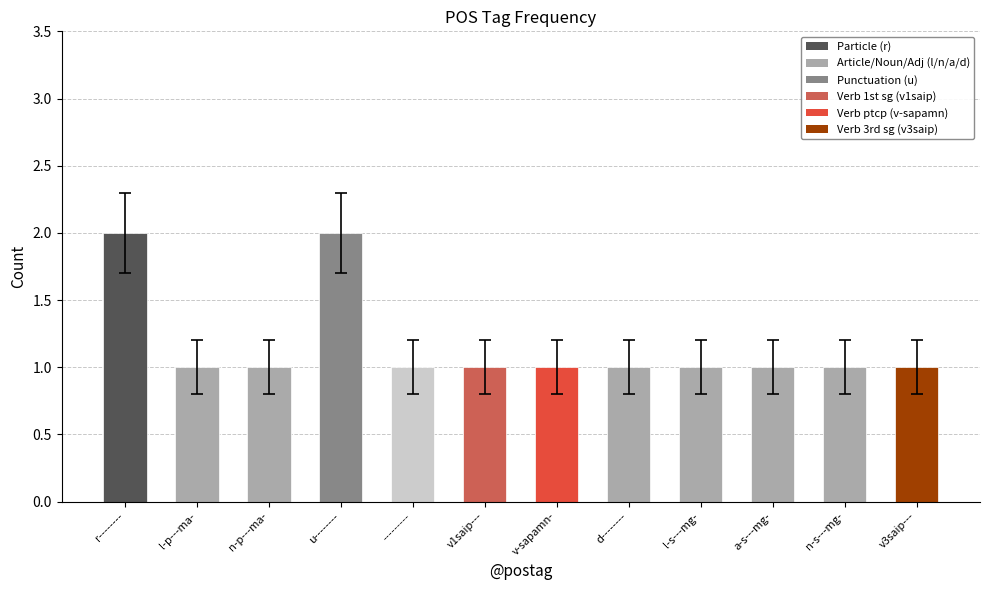

What is the value of the 11th bar from the left?

1